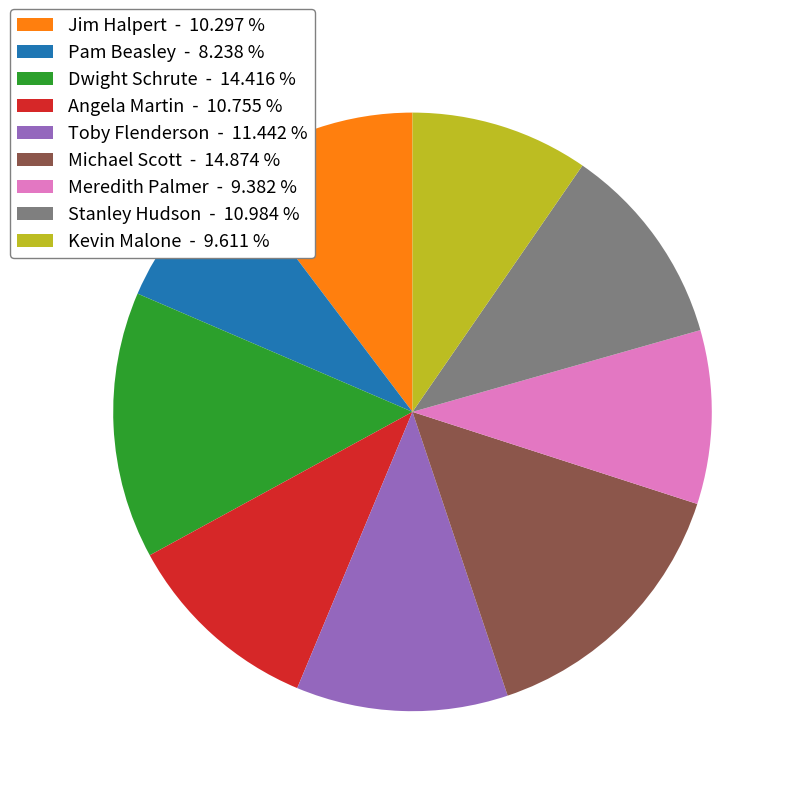

Is the sum of Toby Flenderson - 11.442 % and Angela Martin - 10.755 % greater than half?

No